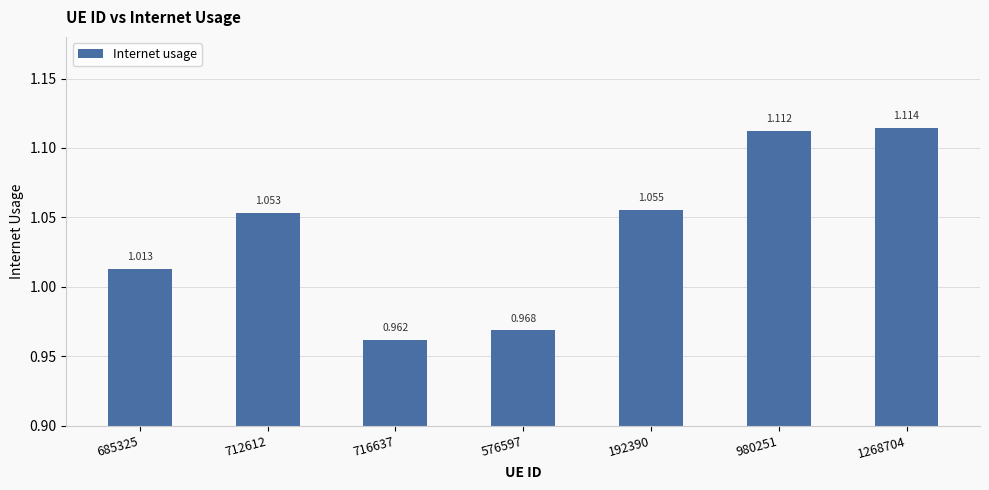

True or false: the data shows 1.7 at 685325.

False